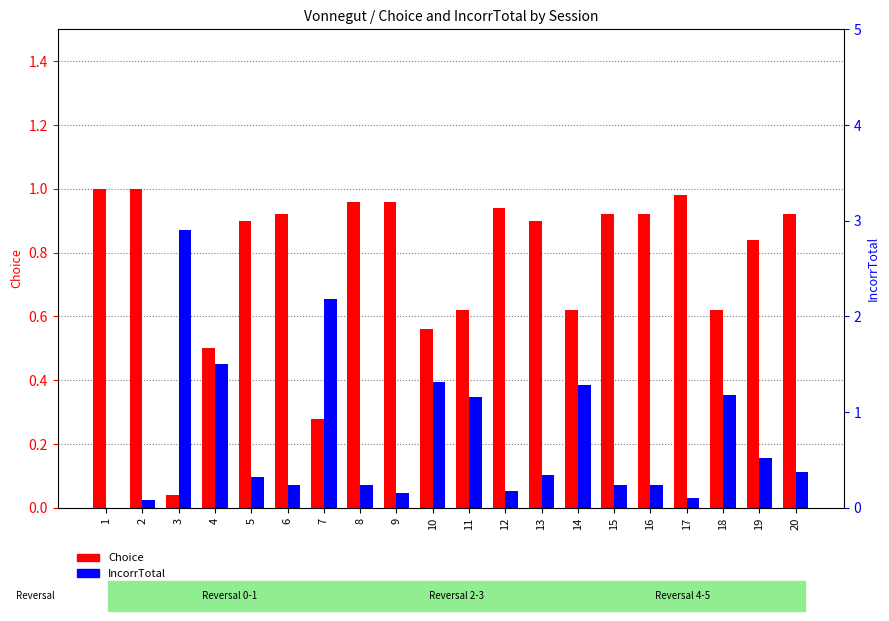

What is the average value of the Choice series?

0.8